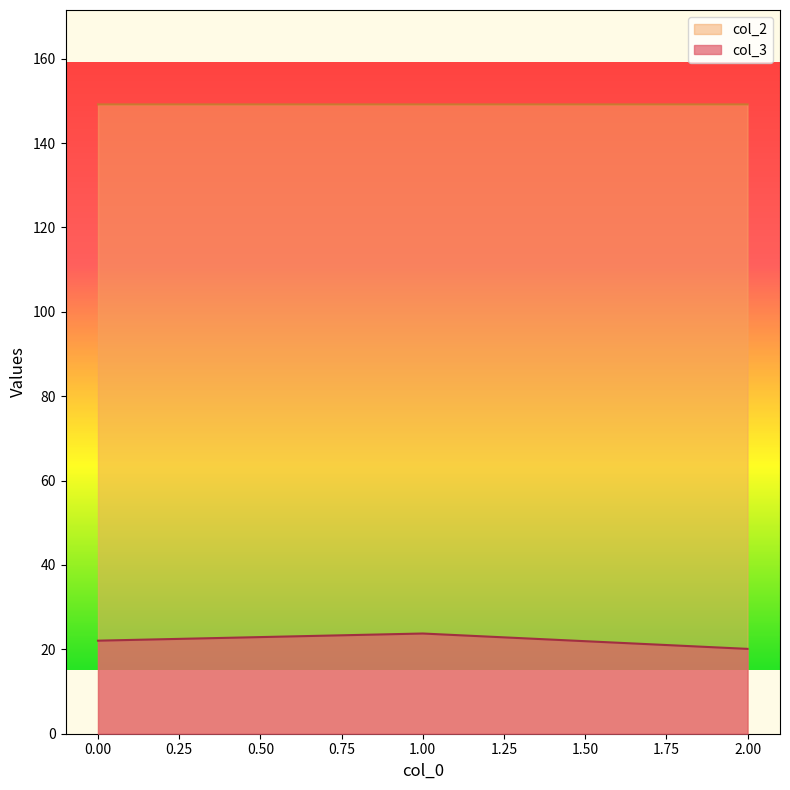

Reading left to right, what are all the values shown in this chart?

col_3: 0=22.1	1=23.8	2=20.1
col_2: 0=149.2	1=149.2	2=149.2